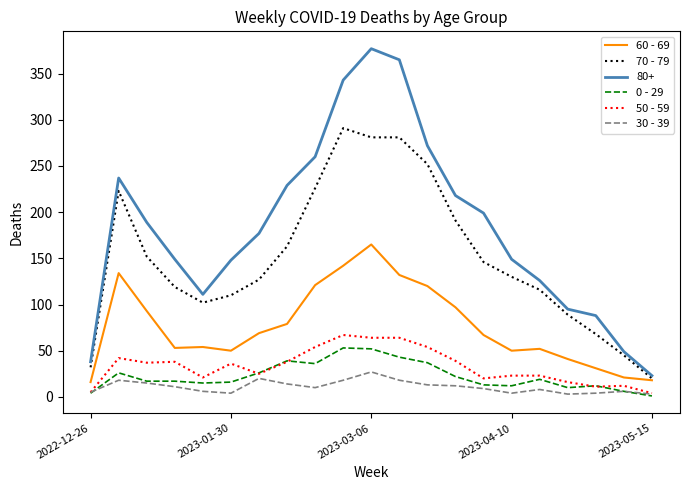

Which series has the widest spread of values?

80+